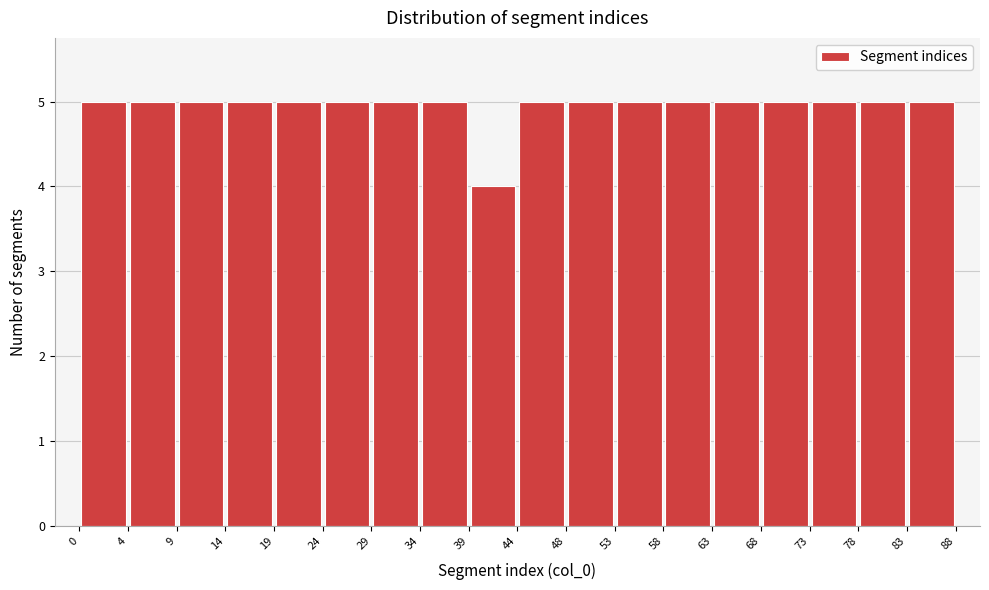

What is the height of the bar covering 63 to 68 on the x-axis? The values are not printed on the chart, so give them approximately, as read against the axis.

5